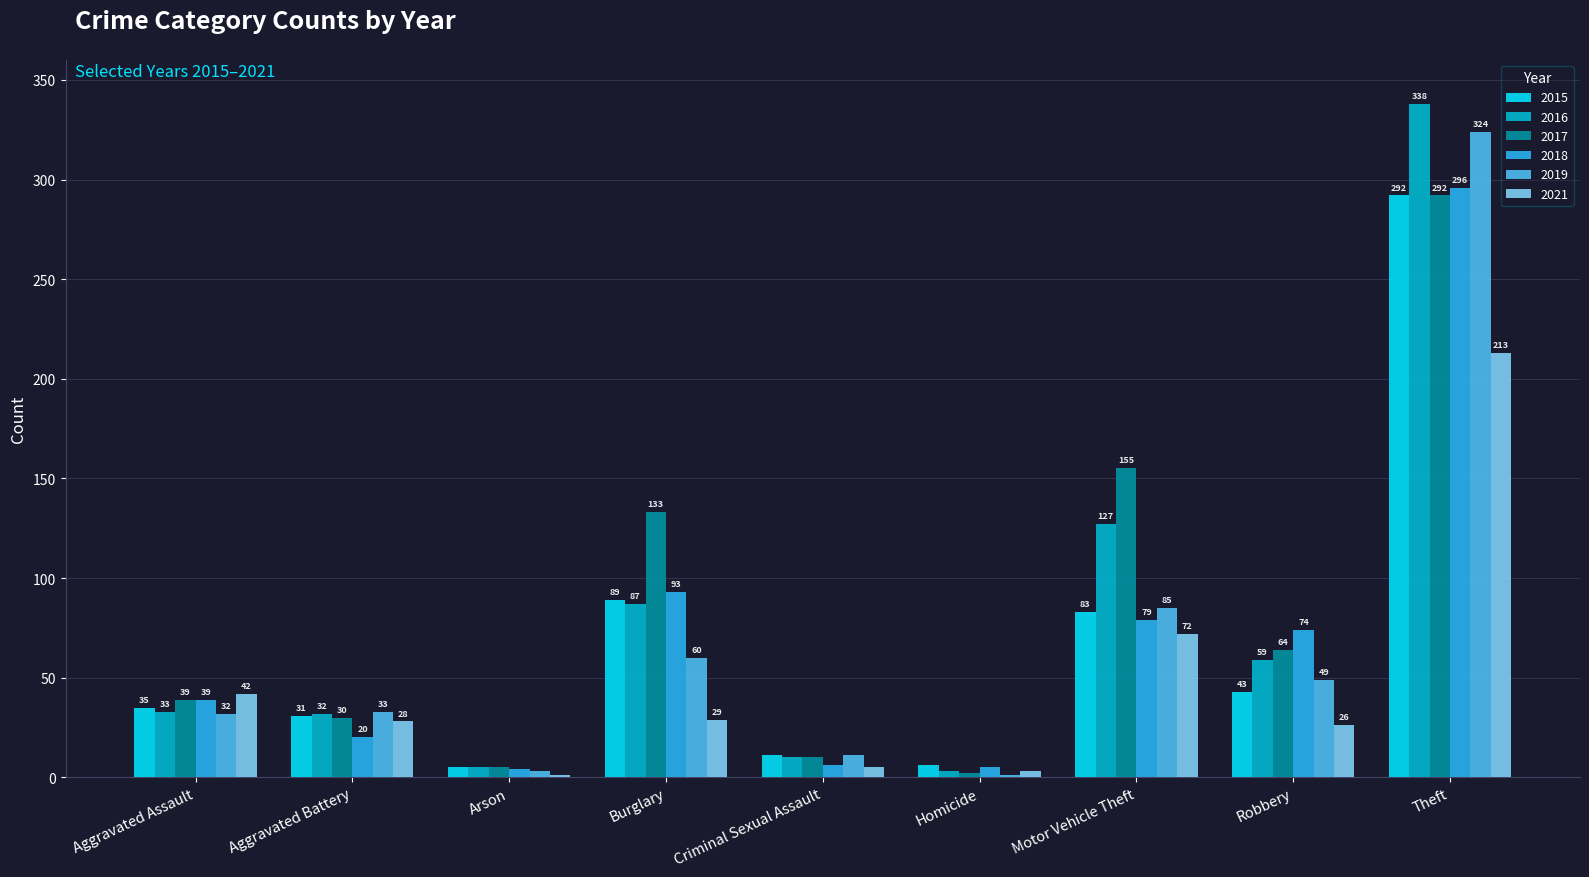

What is the sum of all 2017 values?

730